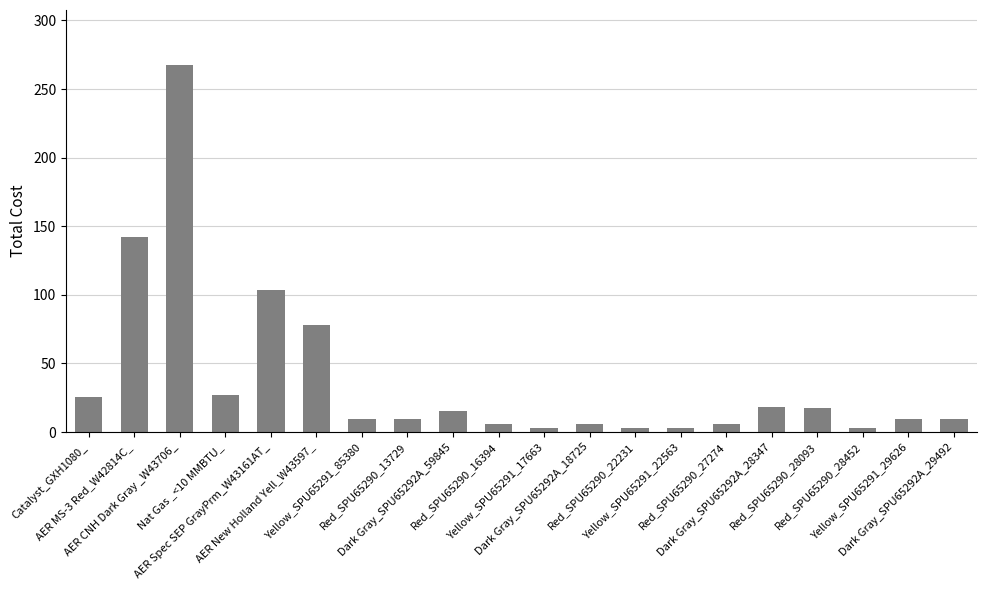

What is the value of the 10th bar from the left?

6.0